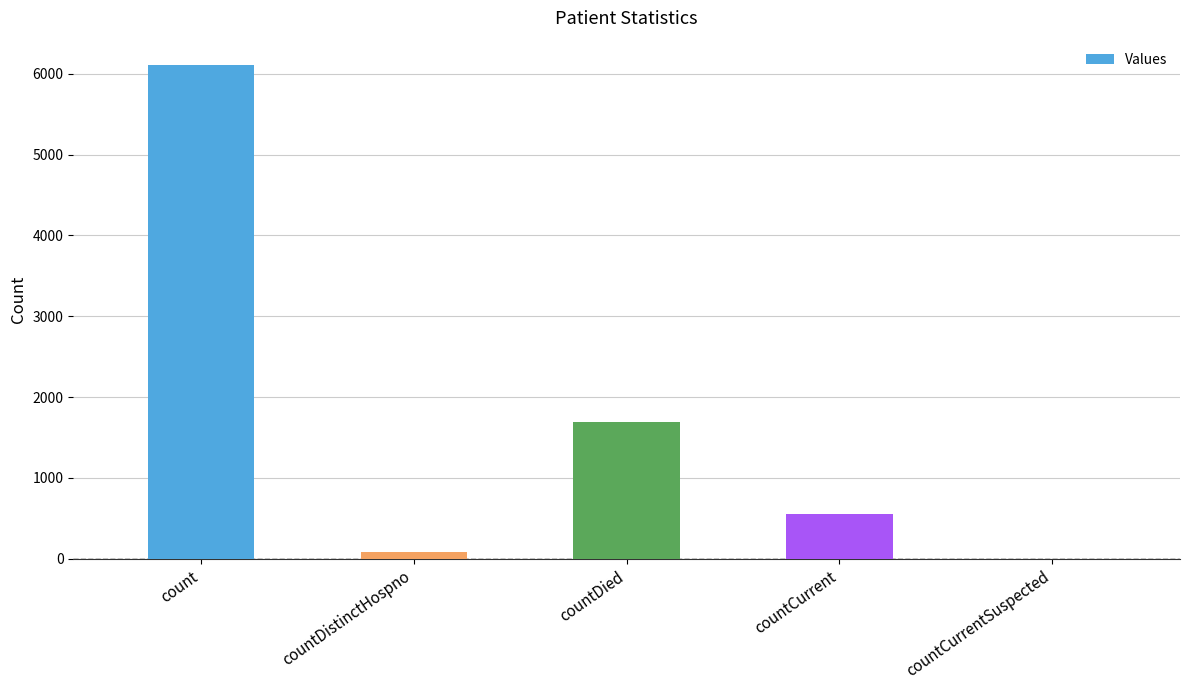

What is the difference between the values at count and countDistinctHospno?

6026